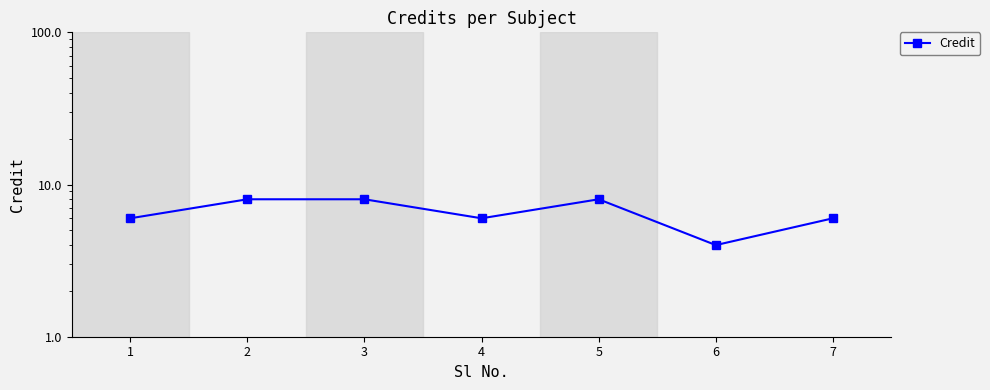

What is the average value?

7